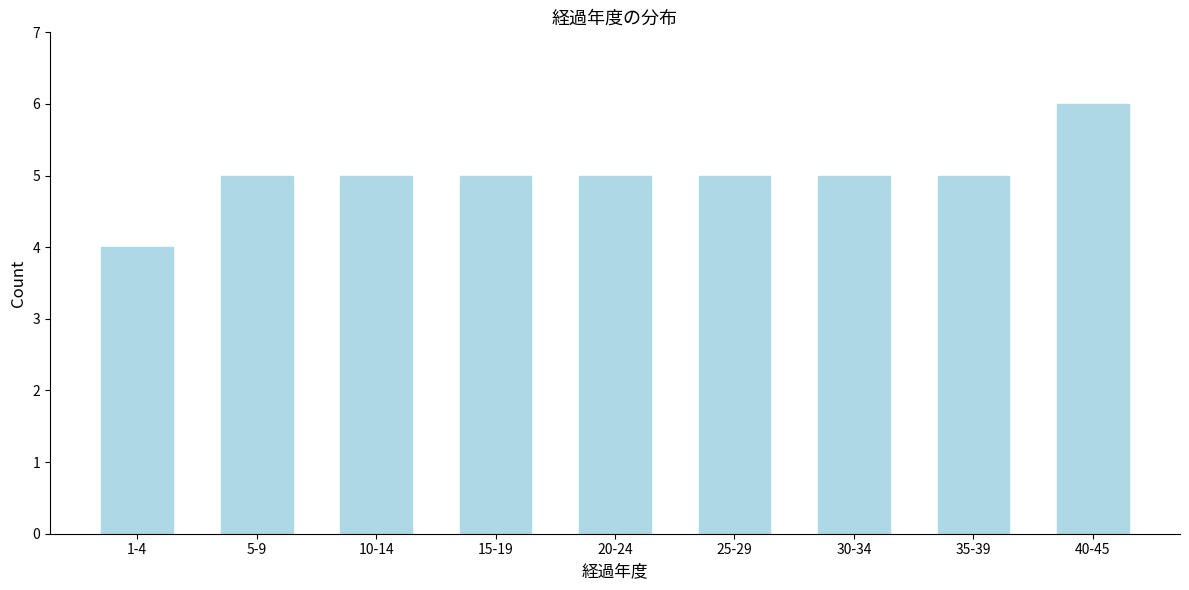

Reading left to right, transcribe all the data shown in this chart.

1-4=4	5-9=5	10-14=5	15-19=5	20-24=5	25-29=5	30-34=5	35-39=5	40-45=6